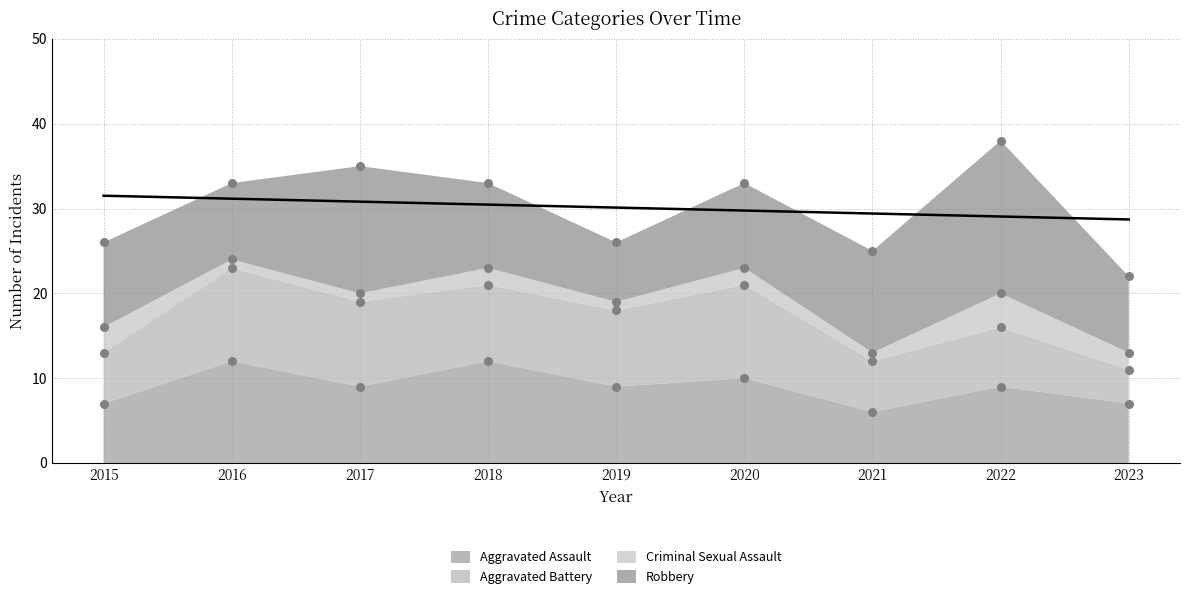

Which series contains the highest Y value?

Robbery